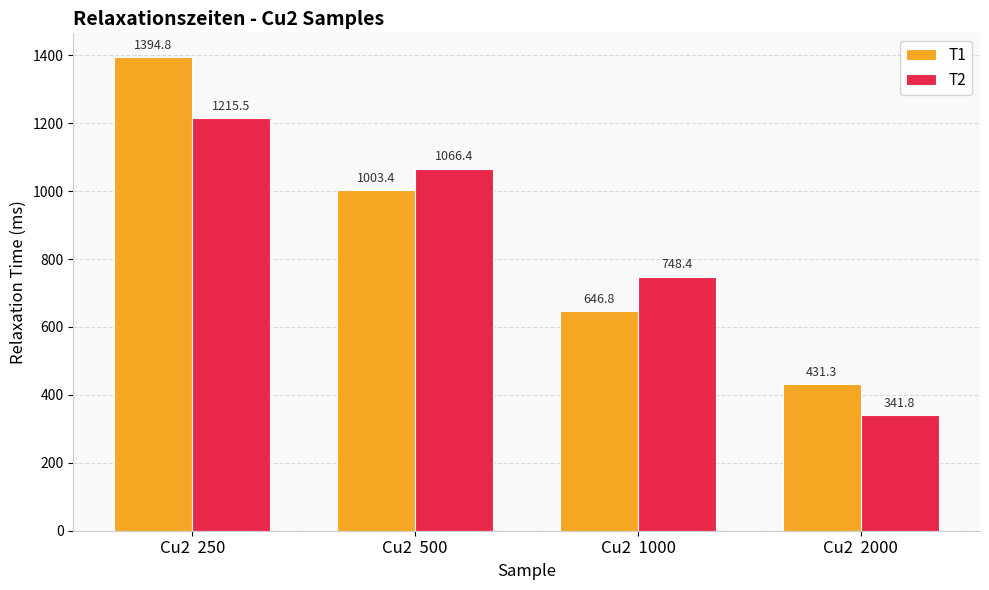

Which category has the lowest value in the T1 series?

Cu2  2000